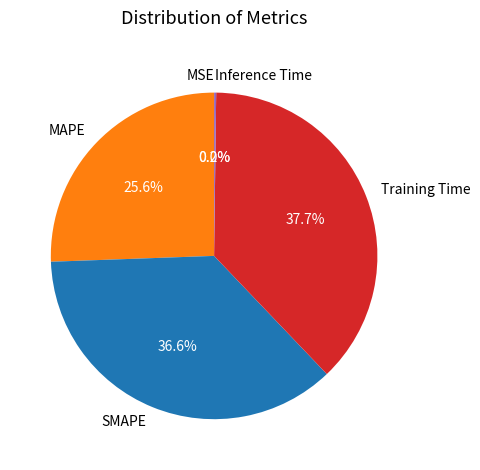

What percentage is NOT represented by SMAPE?

63.4%